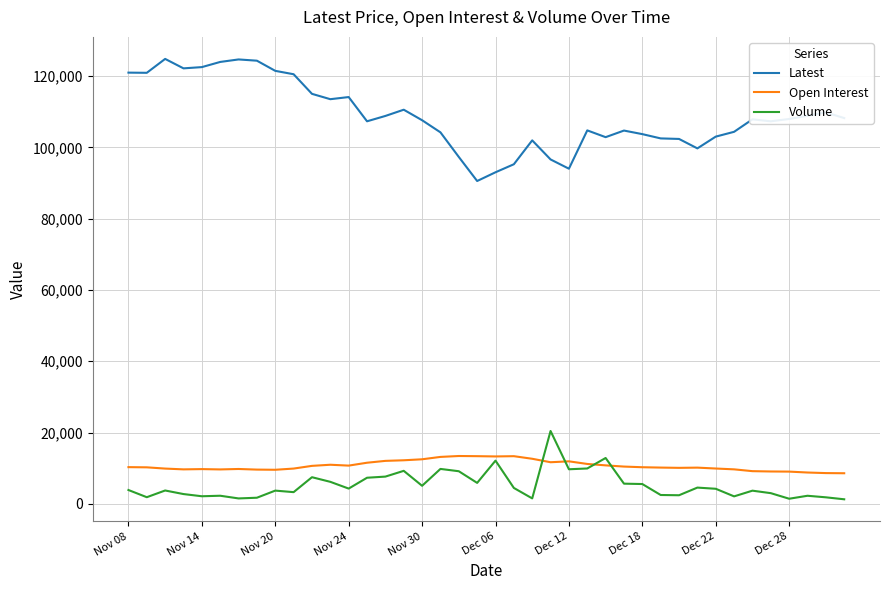

What is the maximum value shown in the chart?

124800